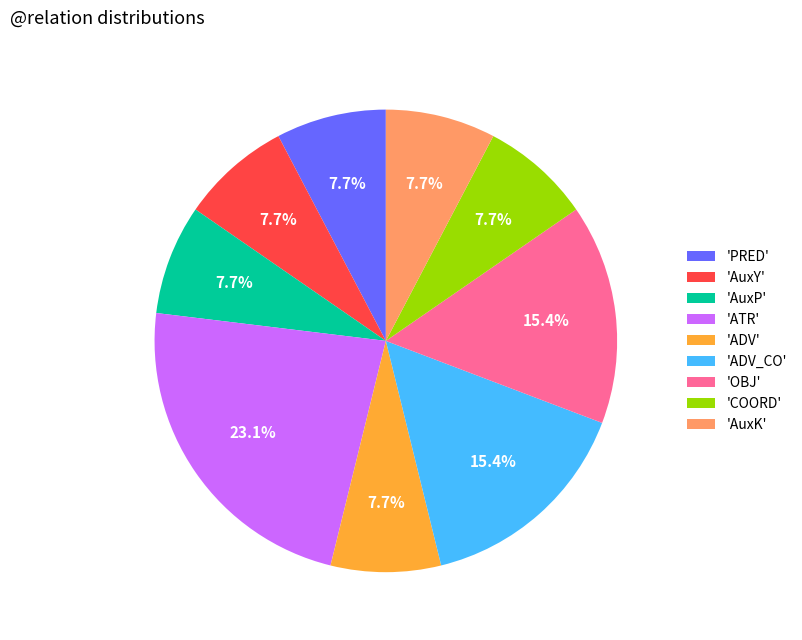

Which category has the biggest portion of the pie?

'ATR'